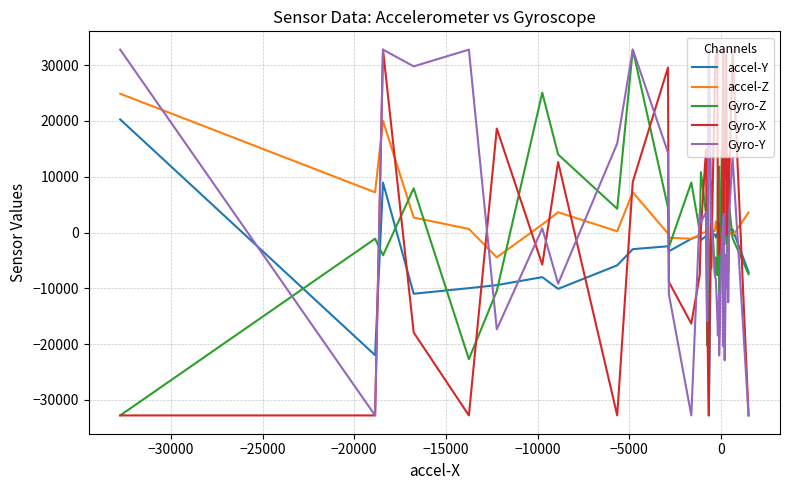

After their last crossing, which series has the higher values: Gyro-X or accel-Z?

accel-Z